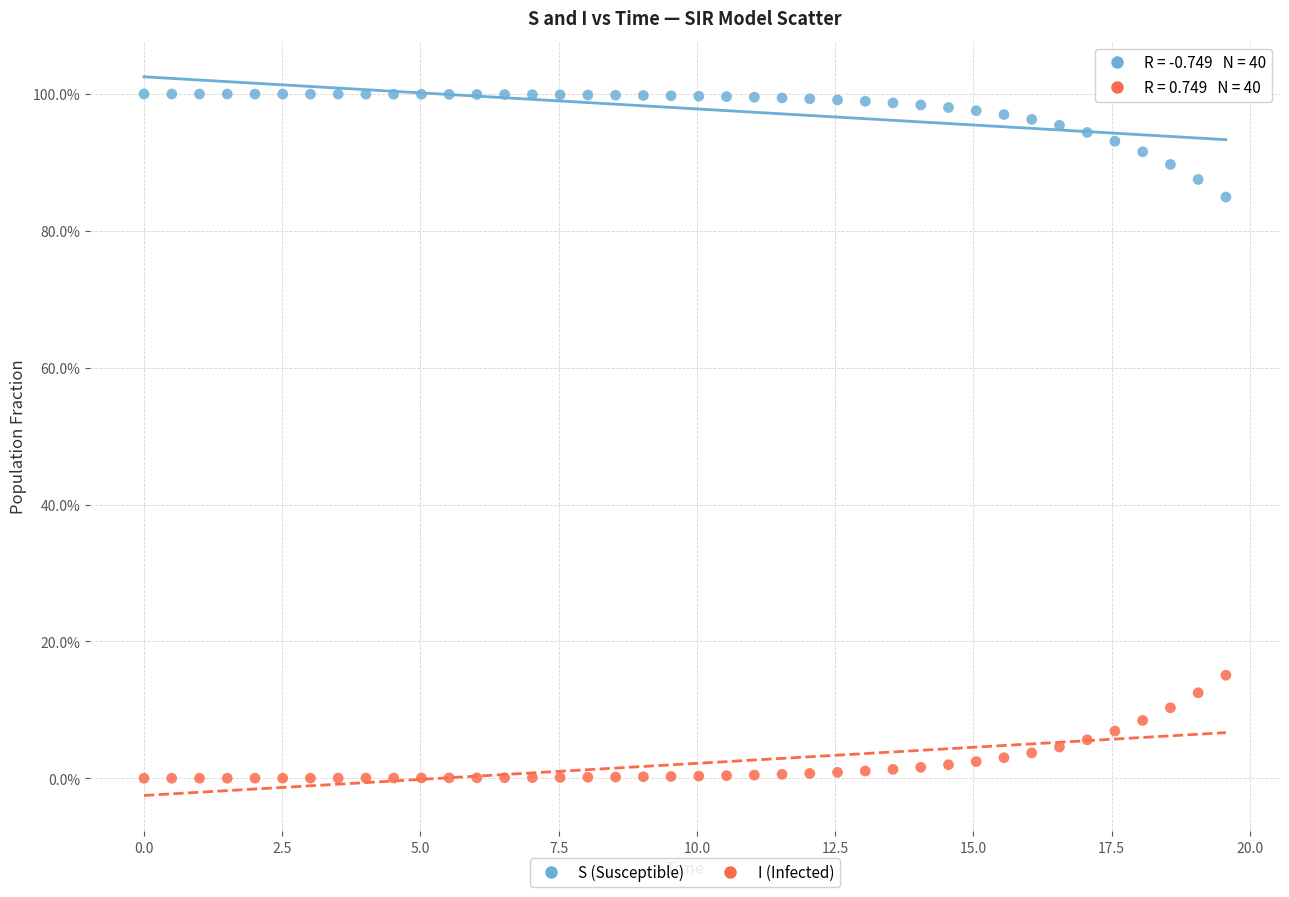

What are all the series names shown in the legend?

S (Susceptible), I (Infected)